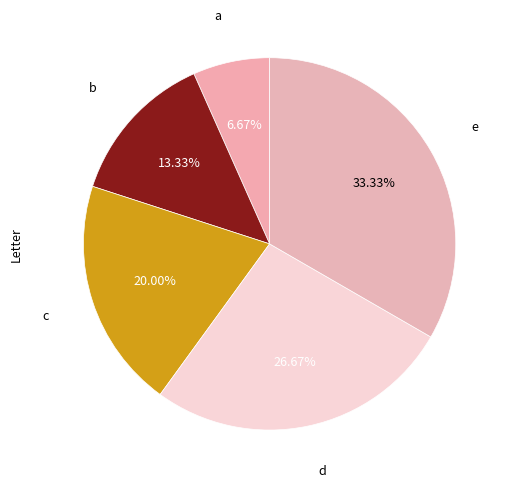

Does e represent more than half of the total?

No